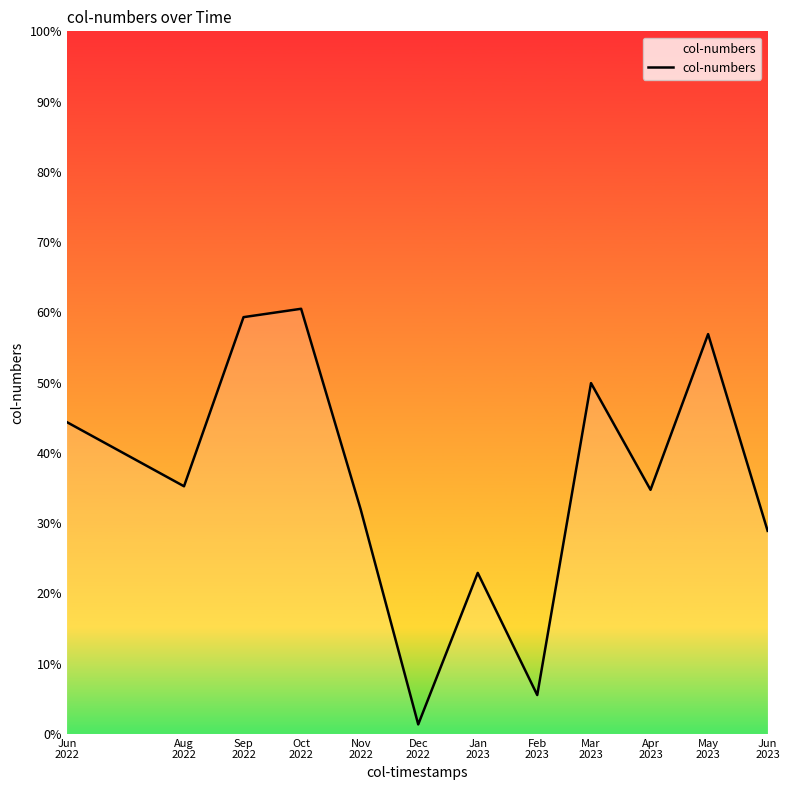

Does the chart display data point markers on the line(s)?

No